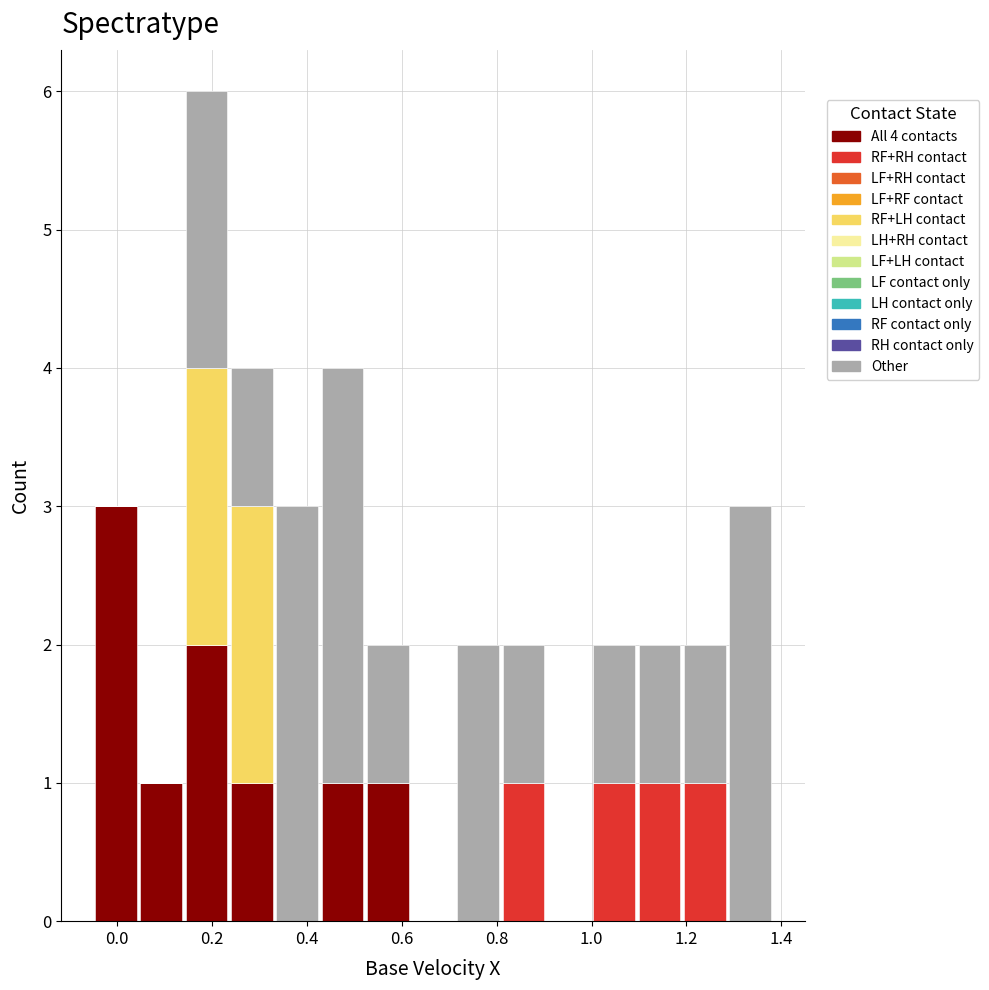

What is the total height of the stacked bar covering -0.04 to 0.04 on the x-axis? Neither the bar edges nor the heights are printed on the chart, so give them approximately, as read against the axes.

3